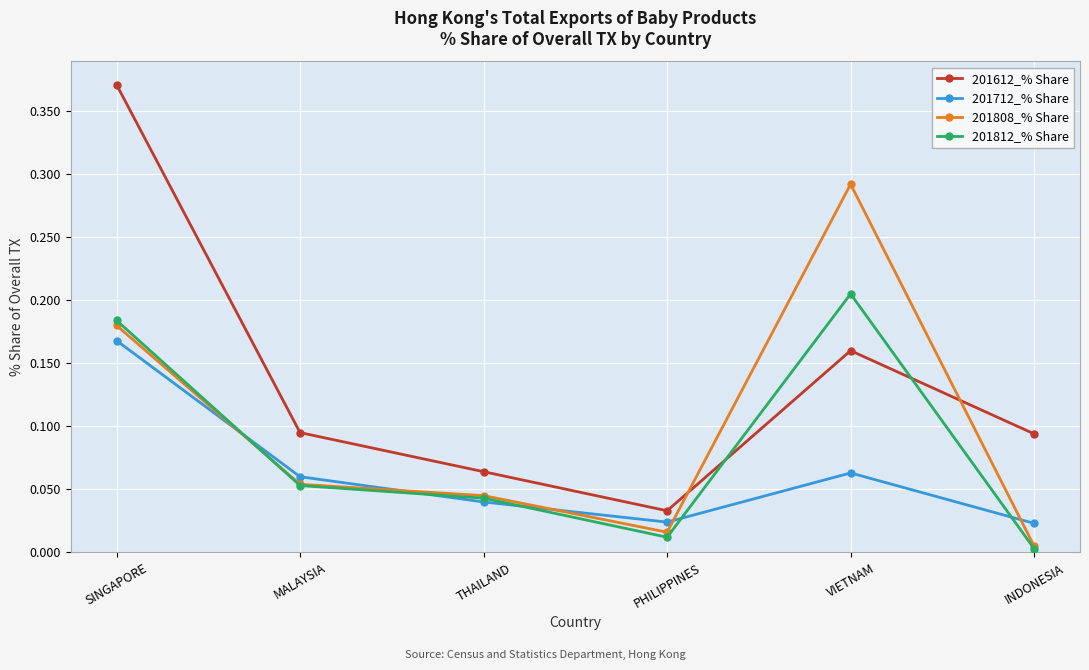

What are all the series names shown in the legend?

201612_% Share, 201712_% Share, 201808_% Share, 201812_% Share